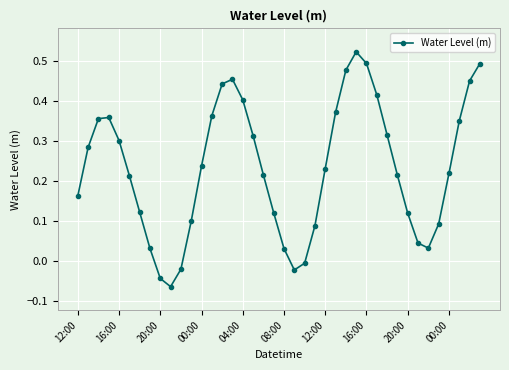

How many points are lower than both their immediate neighbors (excluding endpoints)?

3